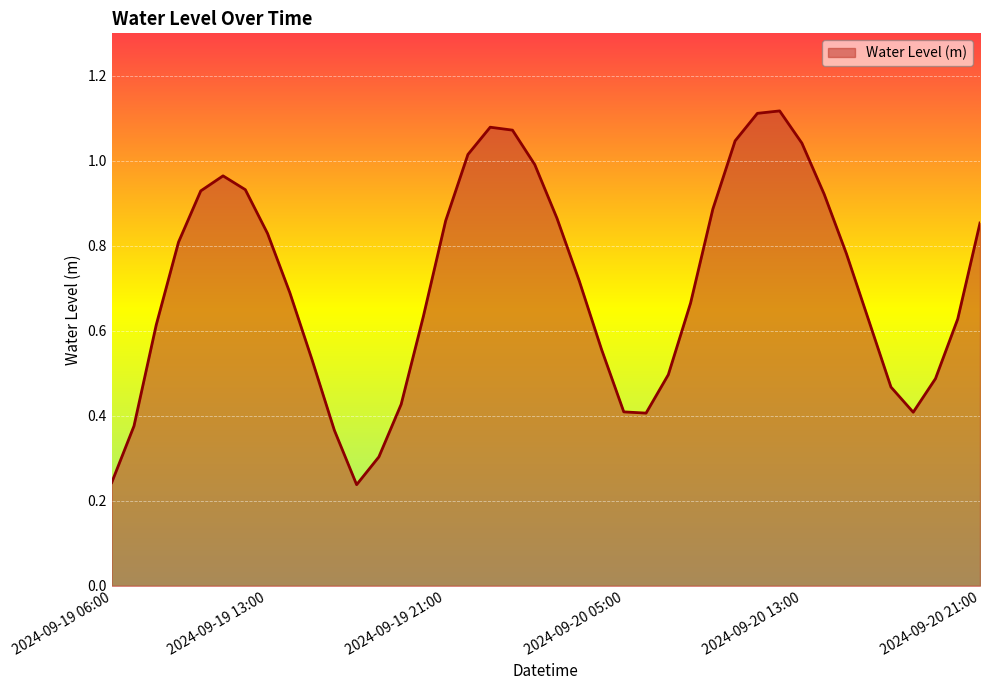

Does the chart have visible grid lines?

Yes